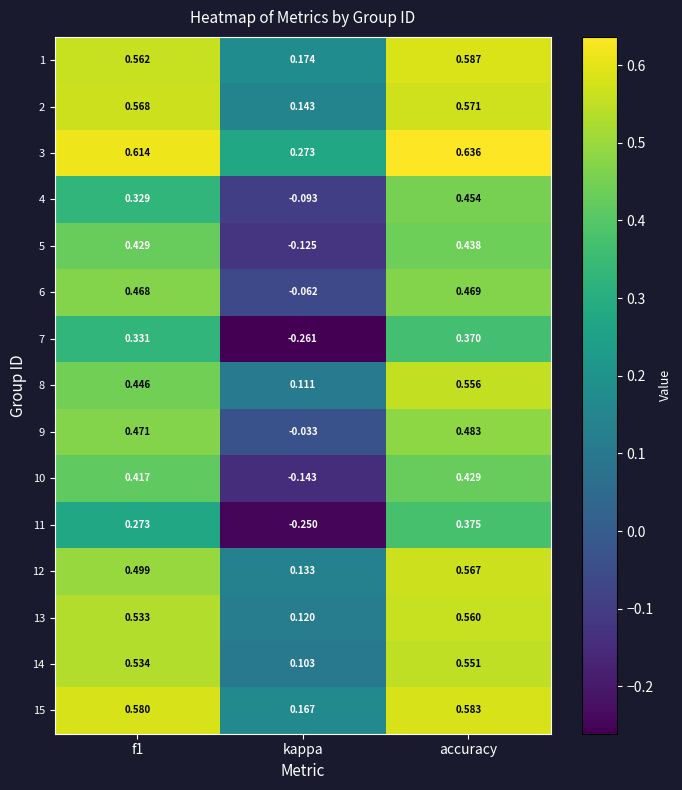

What is the total value across all series at accuracy?

7.6